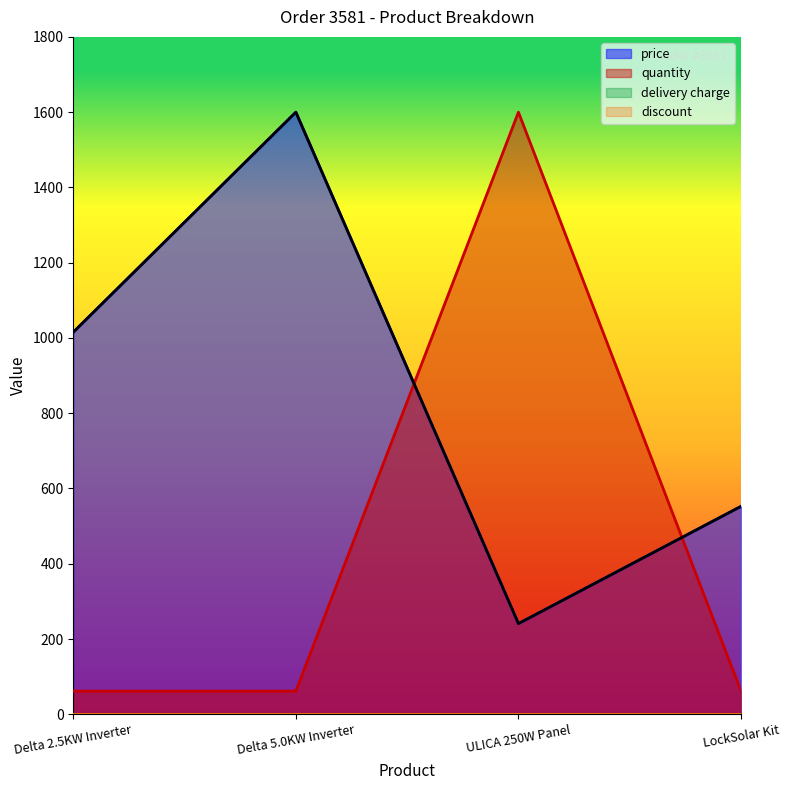

Where do price and quantity first cross each other?

Delta 5.0KW Inverter and ULICA 250W Panel